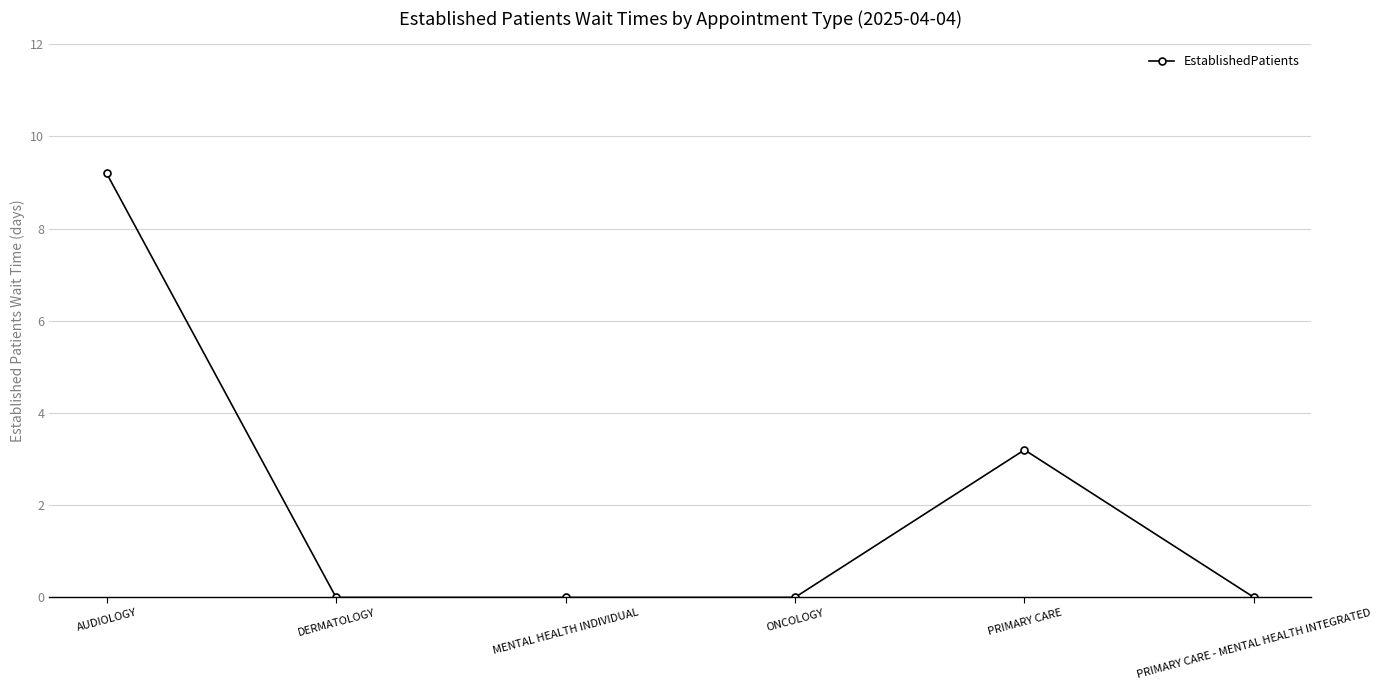

Which category has the highest value across all series?

AUDIOLOGY